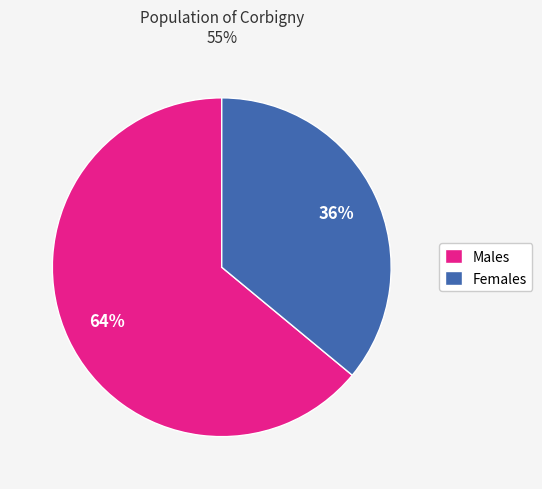

Which category has the smallest portion of the pie?

Females